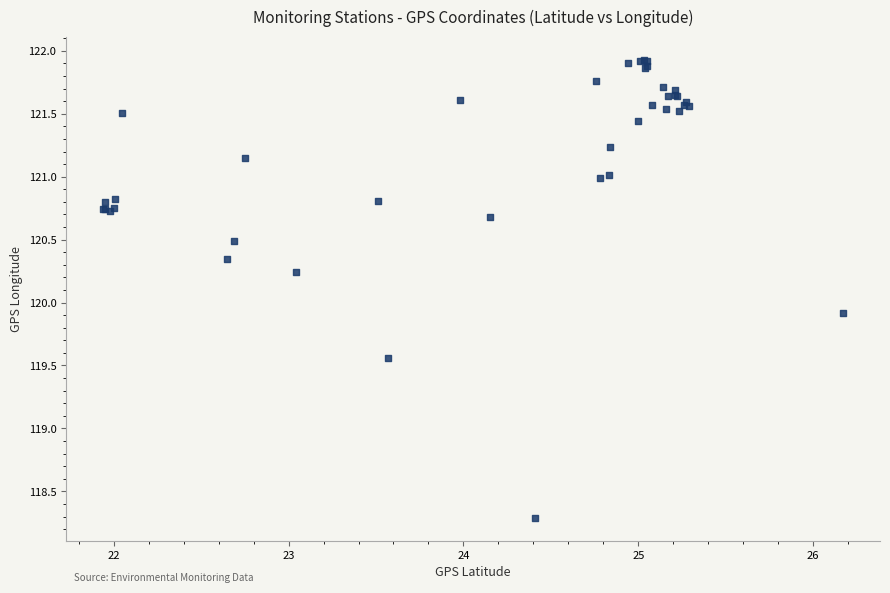

What Y value in the scatter plot is closest to 120?

119.9